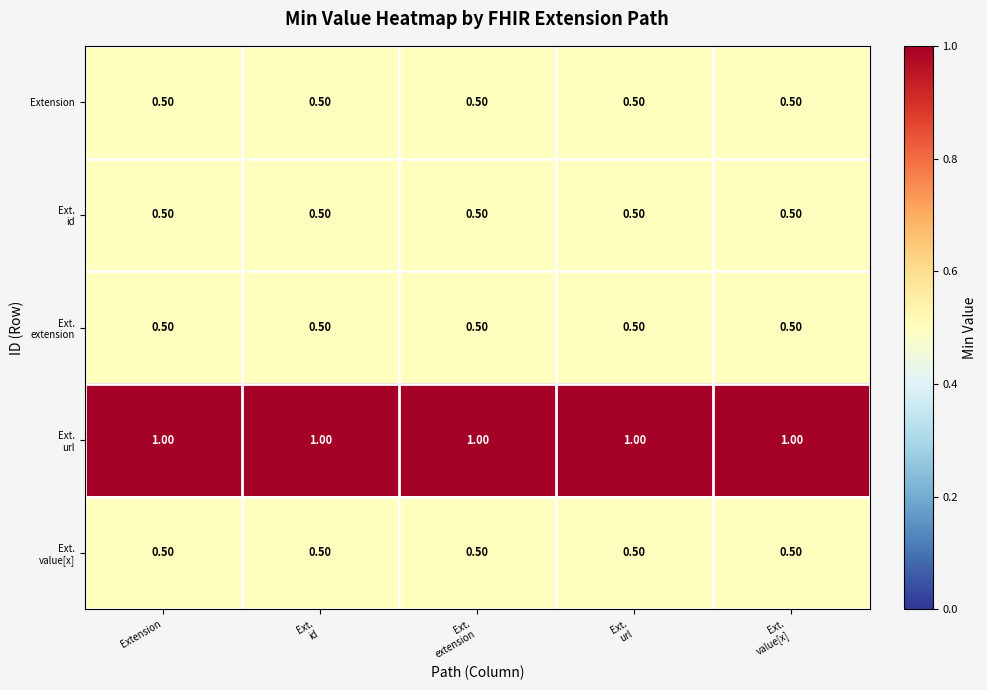

What is the total value across all series at Extension?

3.0